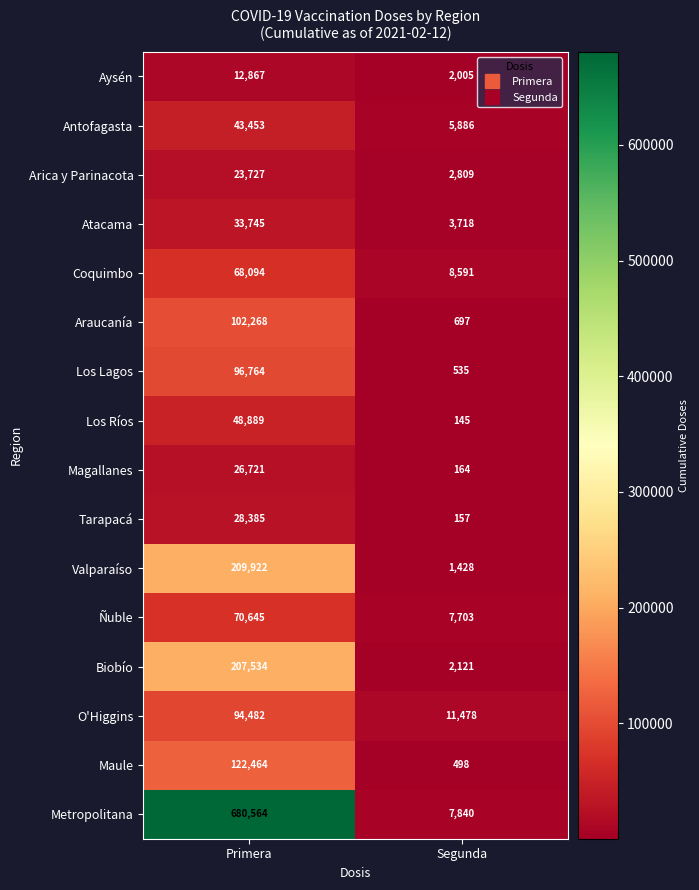

The Maule series shows 498 at Segunda. True or false?

True